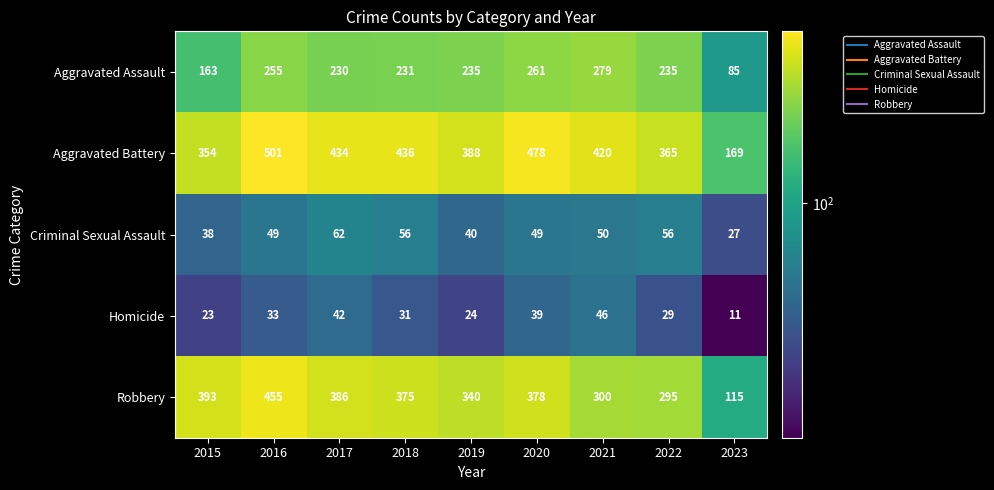

Which series has the largest total across all categories?

Aggravated Battery